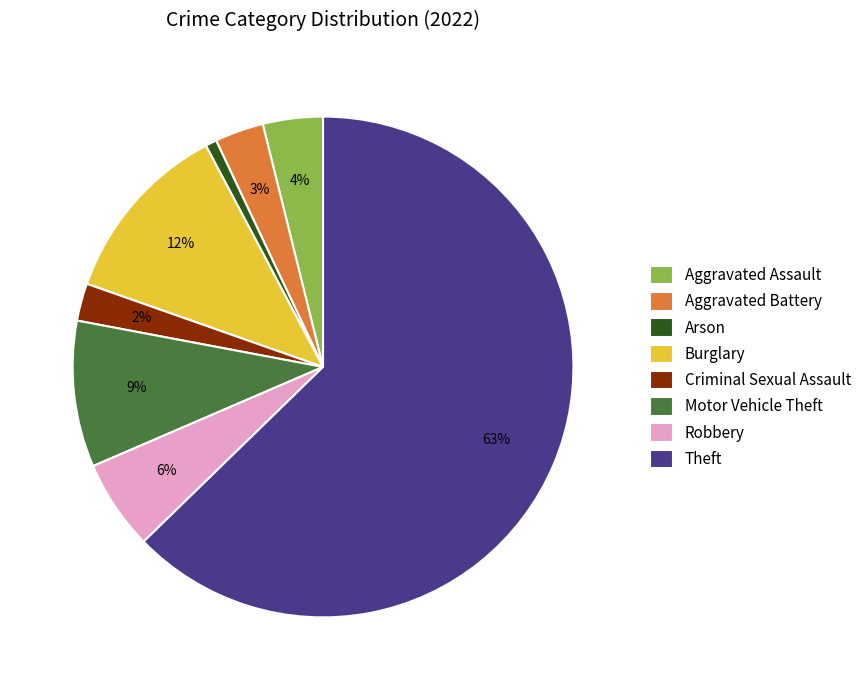

What is the largest slice in the pie chart?

Theft